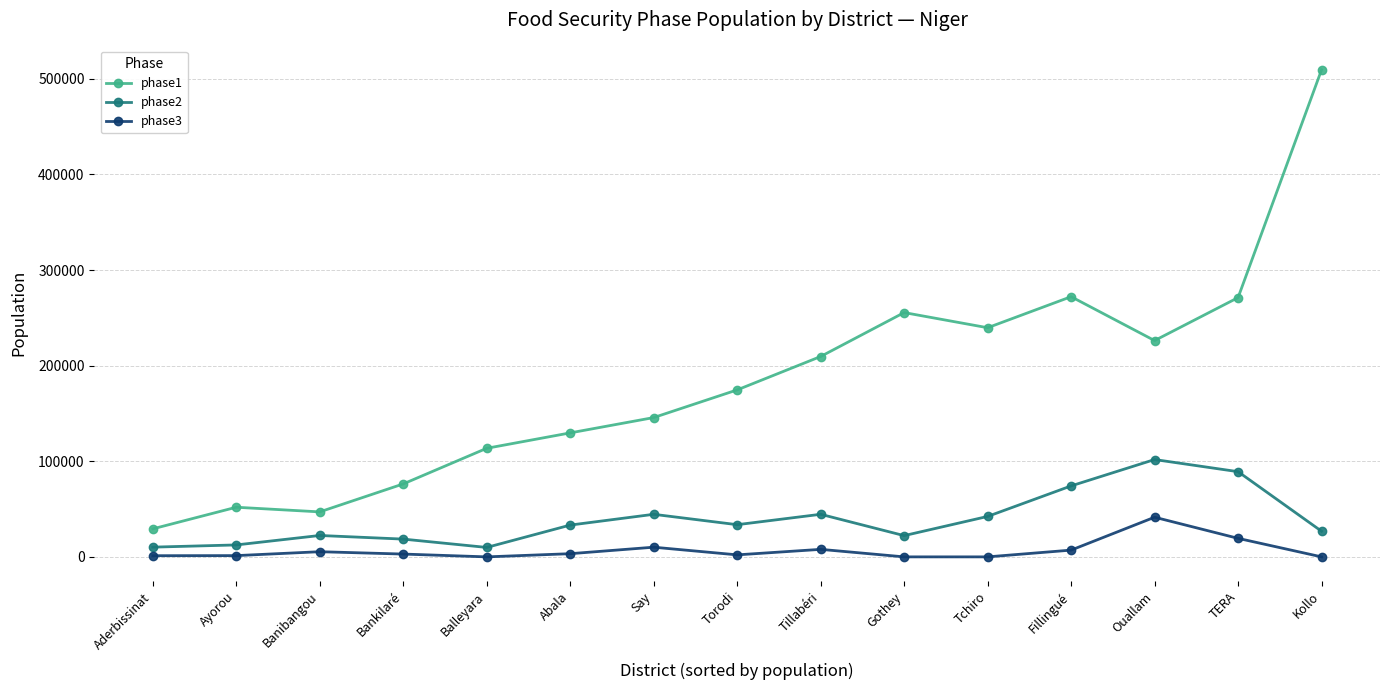

What is the value of the phase3 point at the 13th from the left?

41479.6